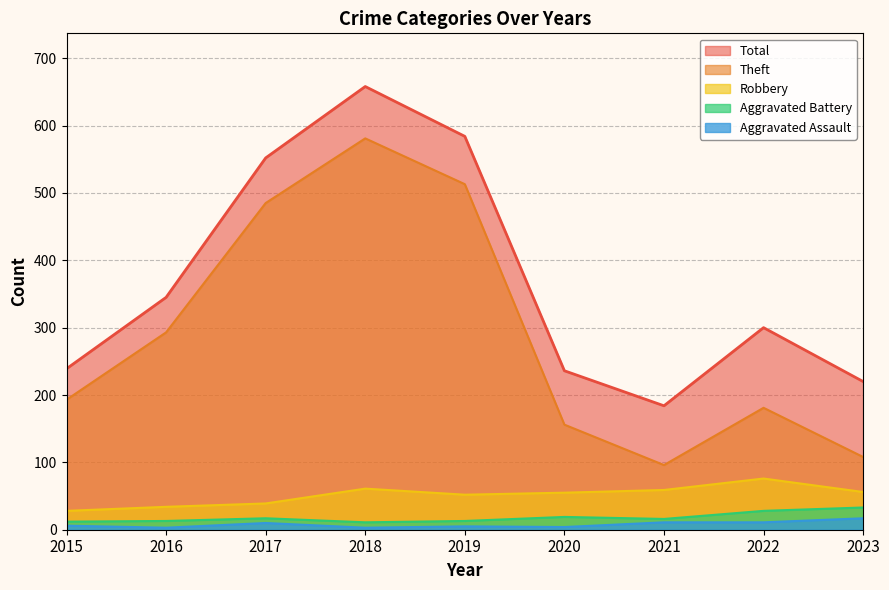

How many lines are shown in the chart?

5